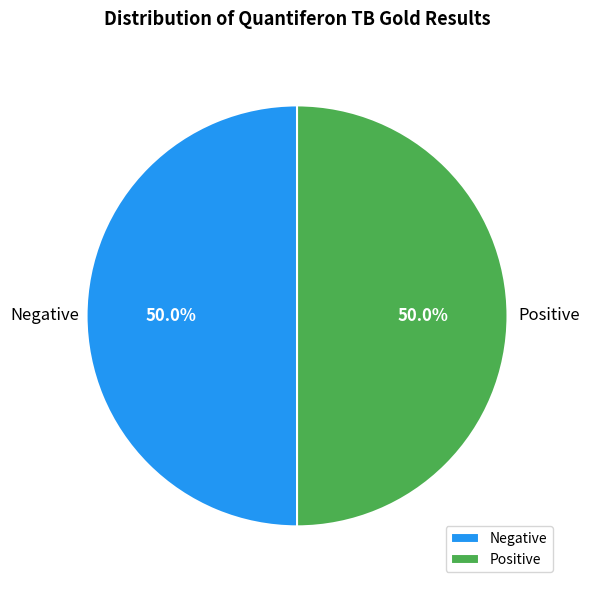

Is it true that Negative is 50% of the pie?

True